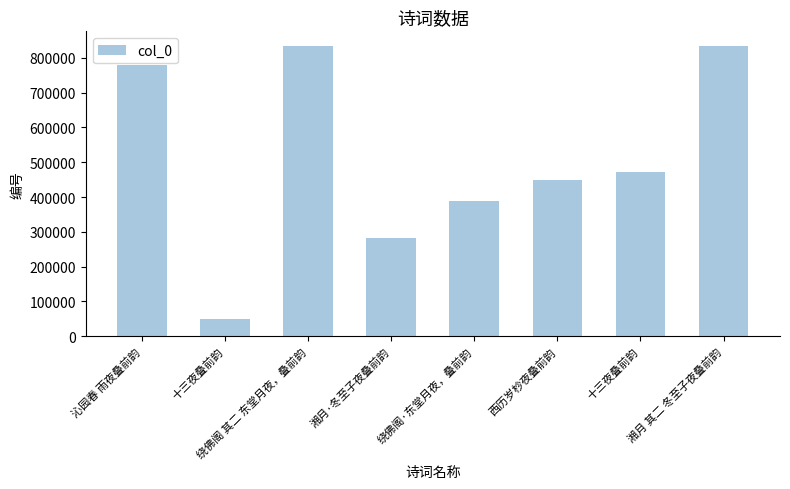

The value at 西历岁杪夜叠前韵 is 632329. True or false?

False